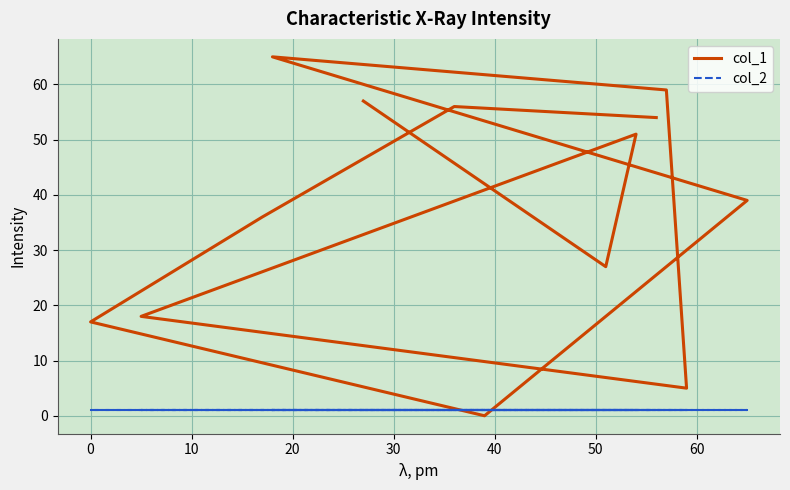

Reading left to right, what are all the values shown in this chart?

col_1: 57	27	51	18	5	59	65	39	0	17	36	56	54
col_2: 1	1	1	1	1	1	1	1	1	1	1	1	1